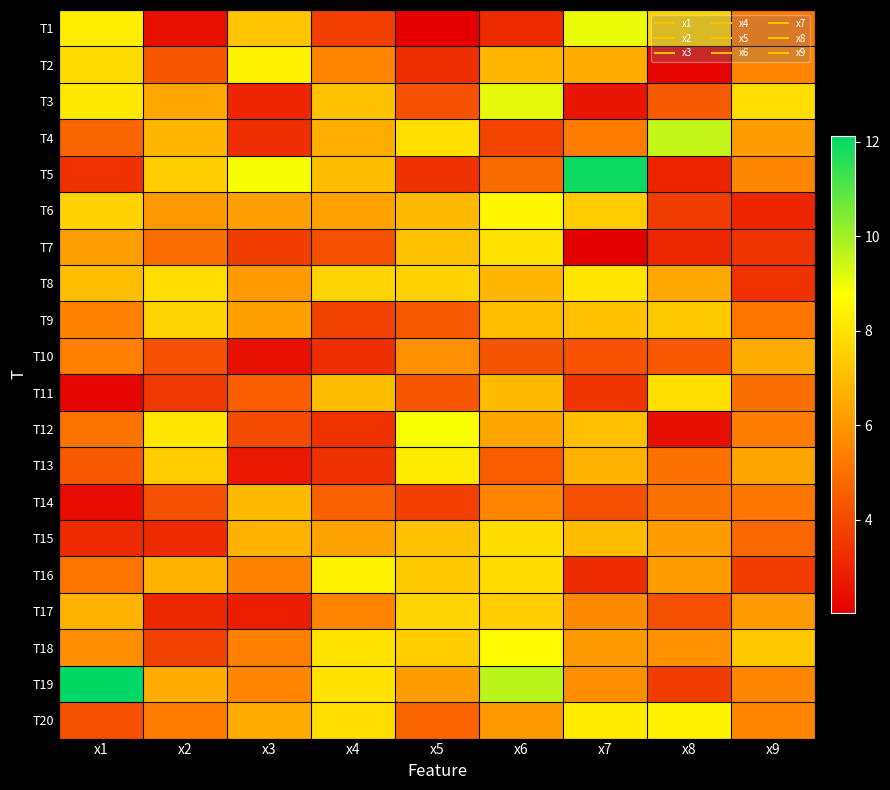

What is the total value across all series at x8?

106.4